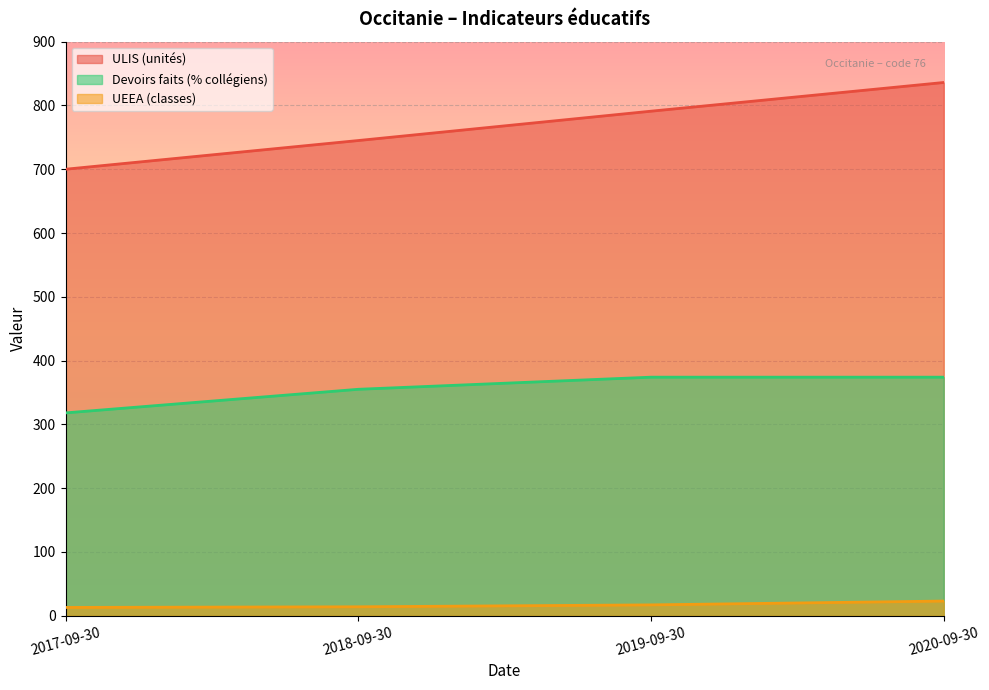

The value of Devoirs faits (% collégiens) at 2020-09-30 is 531. True or false?

False